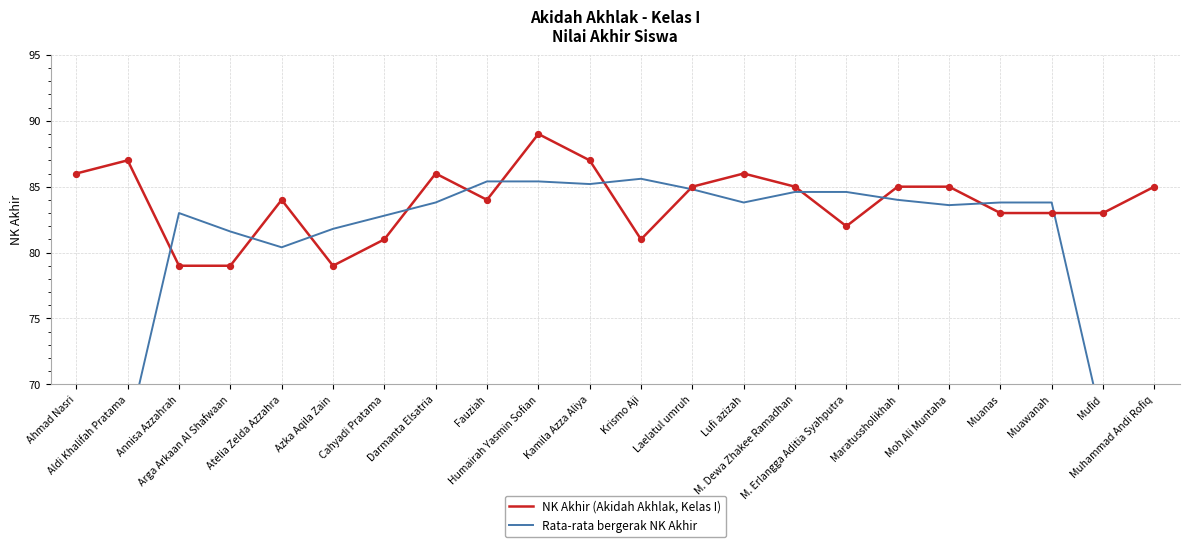

What are all the series names shown in the legend?

NK Akhir (Akidah Akhlak, Kelas I), Rata-rata bergerak NK Akhir